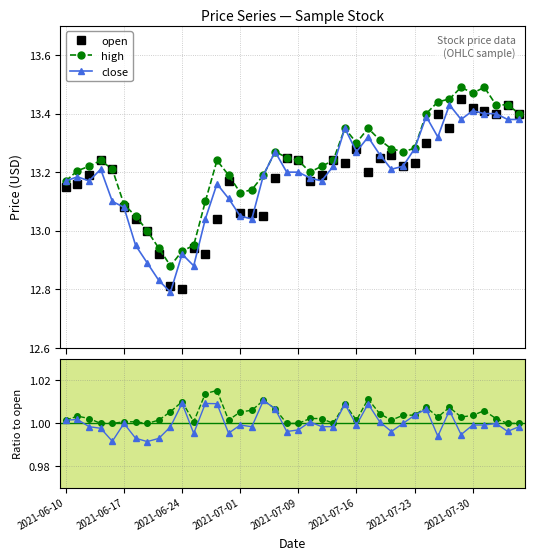

What is the sum of the close values at 2021-07-23 and 30?

2.0